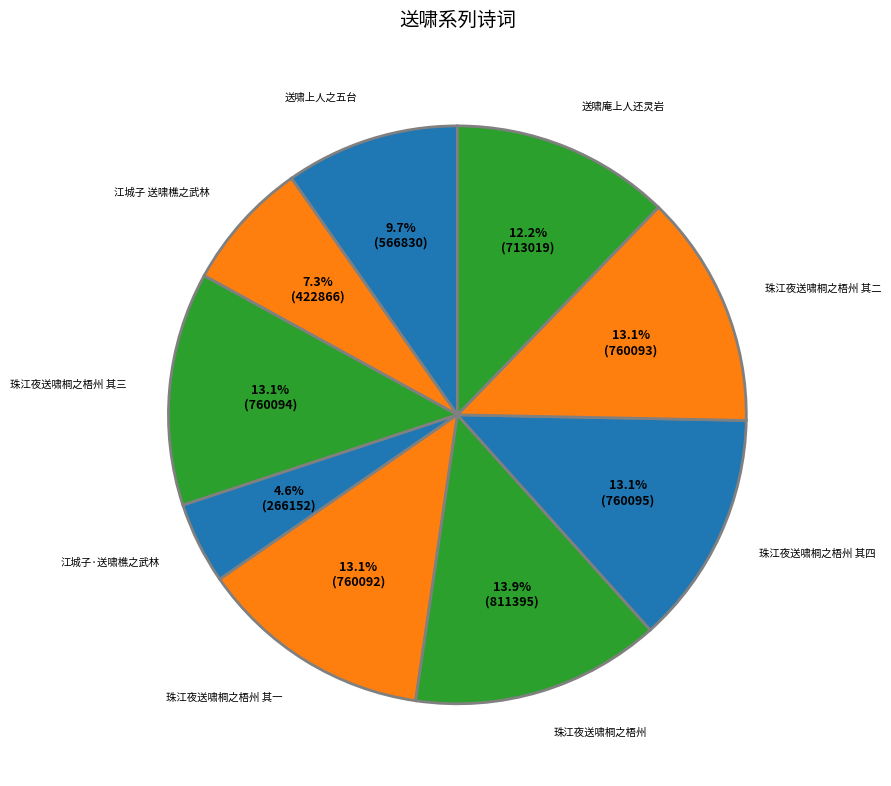

To the nearest percent, what percentage of the pie is 江城子·送啸樵之武林?

5%